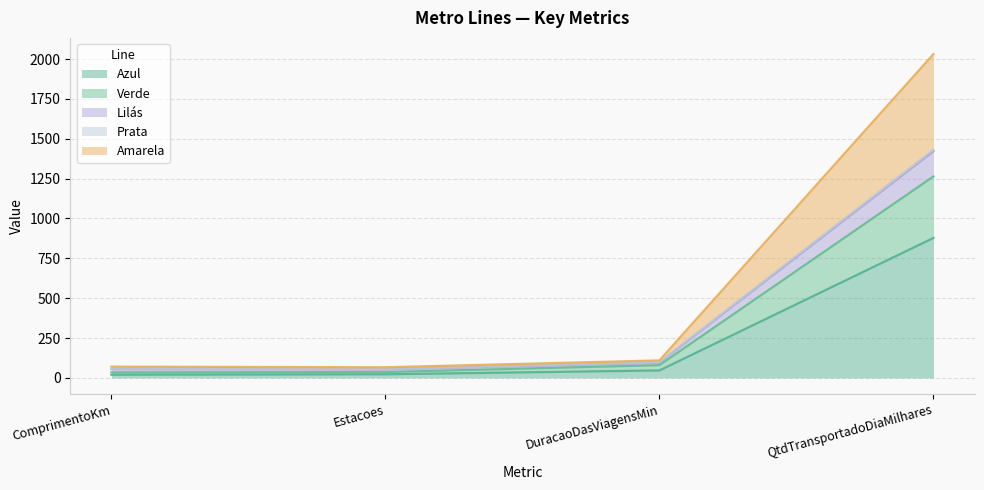

At which category is the sum across all series the highest?

QtdTransportadoDiaMilhares